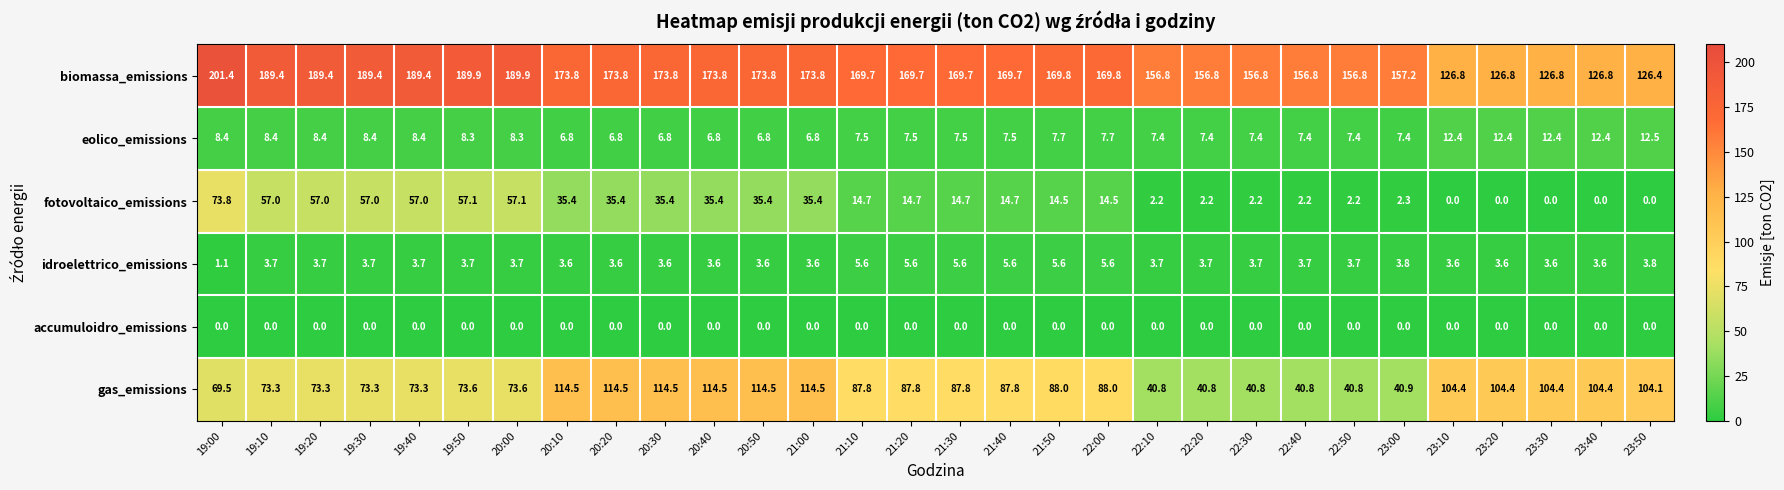

Which series has the largest range (max minus min)?

biomassa_emissions